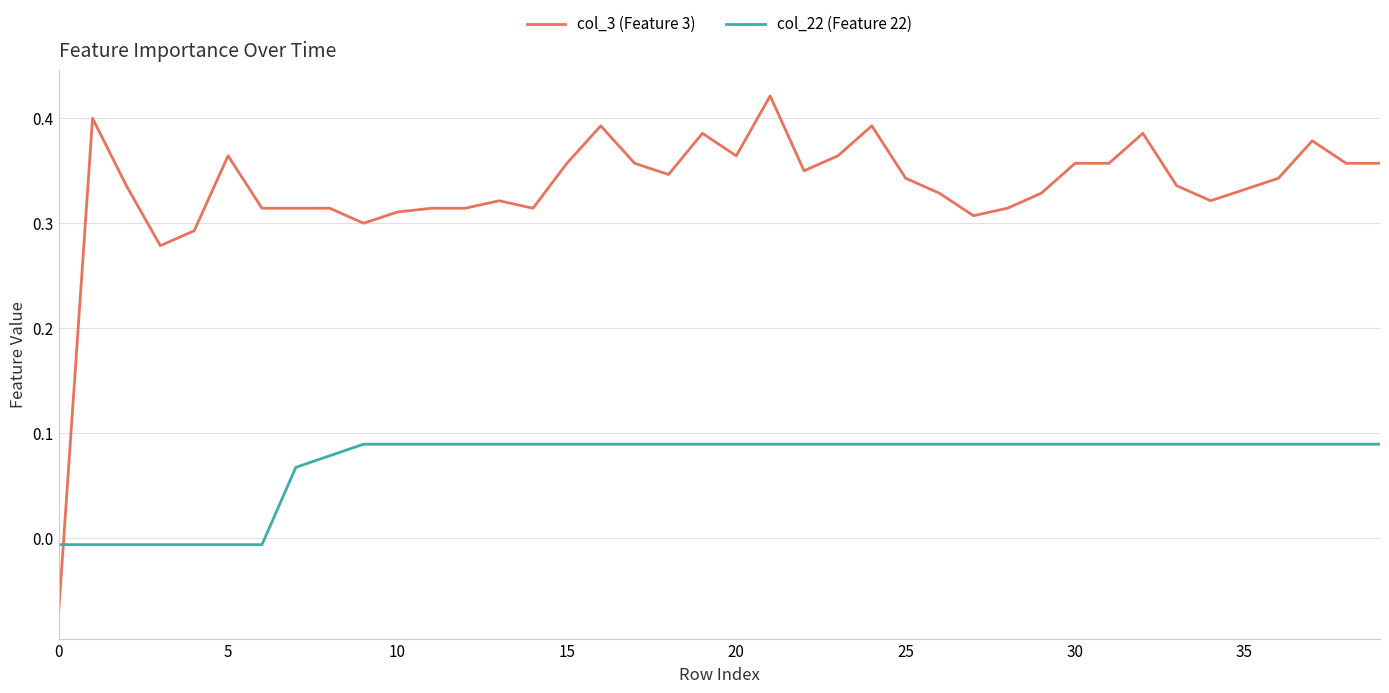

List the series in order of their peak value, highest first.

col_3 (Feature 3), col_22 (Feature 22)